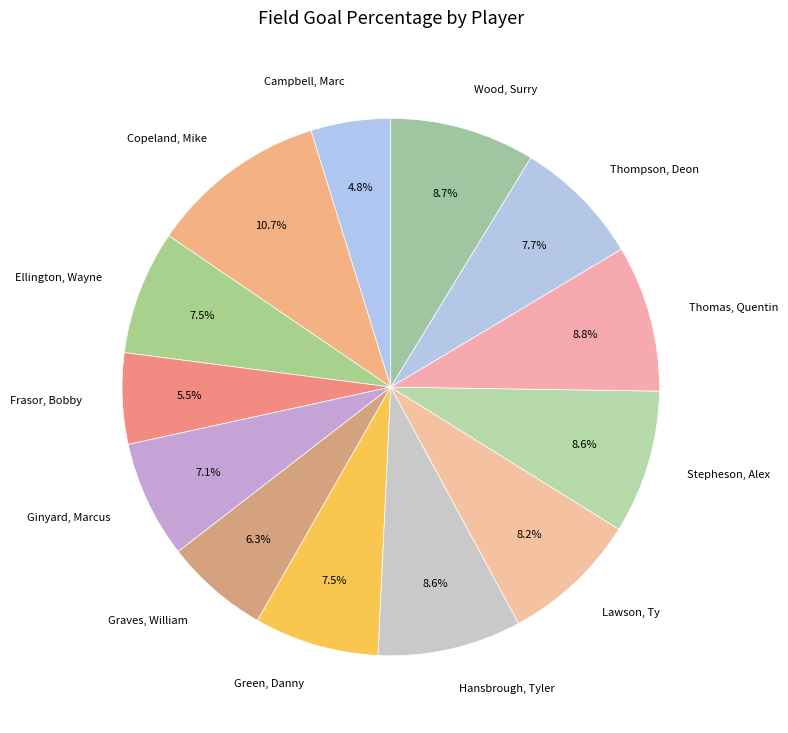

How many slices are in this pie chart?

13